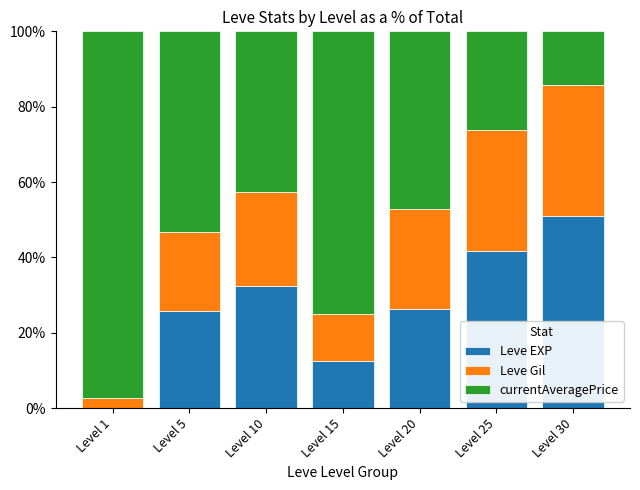

The value of Leve EXP at Level 5 is 42.5. True or false?

False